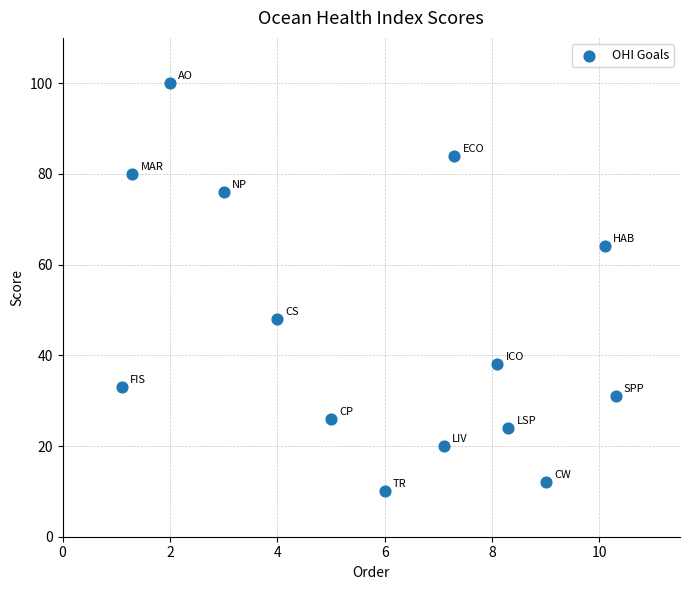

What is the range of Y values (max minus min)?

90